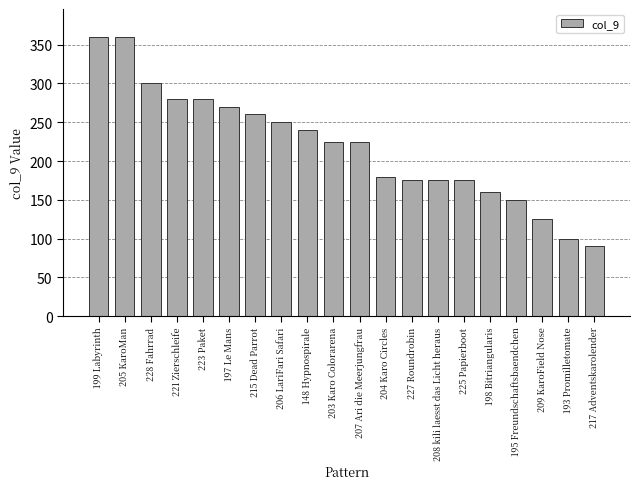

How many series are shown in this chart?

1